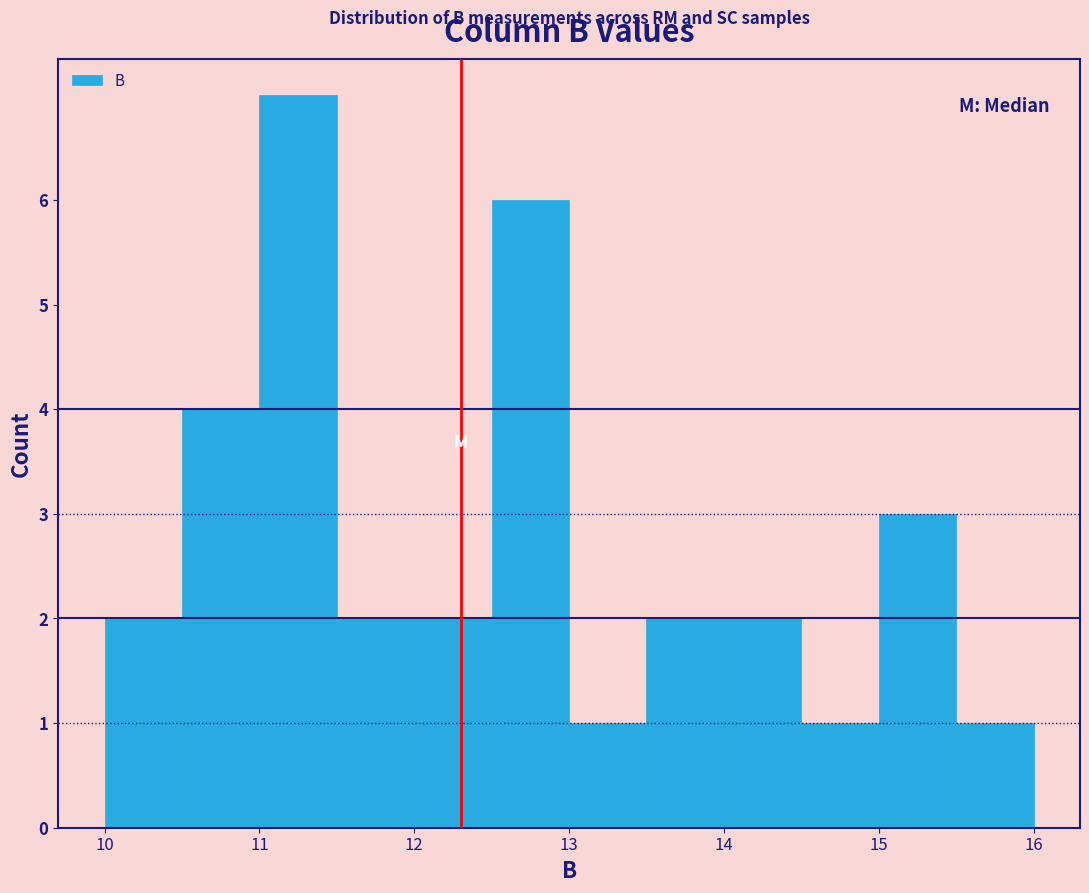

Reading left to right, list every bar in this chart as the range it spans on the x-axis followed by its height. The values are not printed on the chart, so give them approximately, as read against the axis.

10.0 to 10.5: 2
10.5 to 11.0: 4
11.0 to 11.5: 7
11.5 to 12.0: 2
12.0 to 12.5: 2
12.5 to 13.0: 6
13.0 to 13.5: 1
13.5 to 14.0: 2
14.0 to 14.5: 2
14.5 to 15.0: 1
15.0 to 15.5: 3
15.5 to 16.0: 1